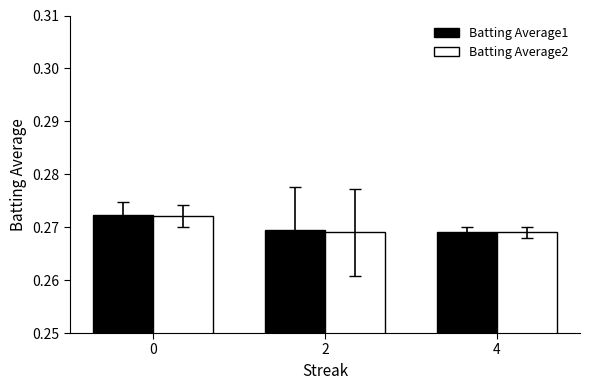

At how many categories does at least one series exceed 0?

3